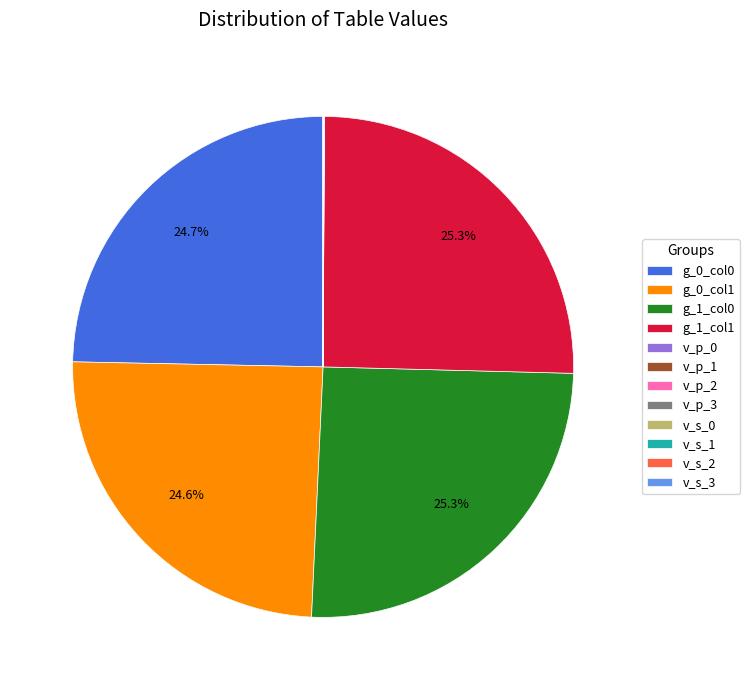

What portion of the pie excludes g_0_col0?

75.3%